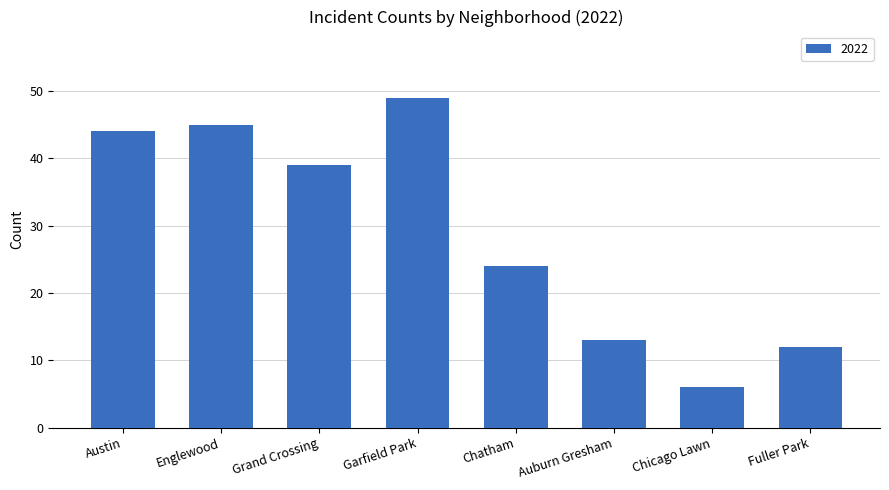

At which label is the value closest to 27?

Chatham